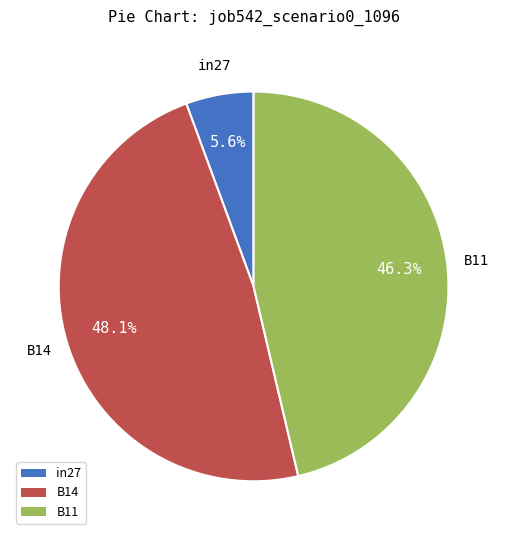

To the nearest percent, what percentage of the pie is in27?

6%